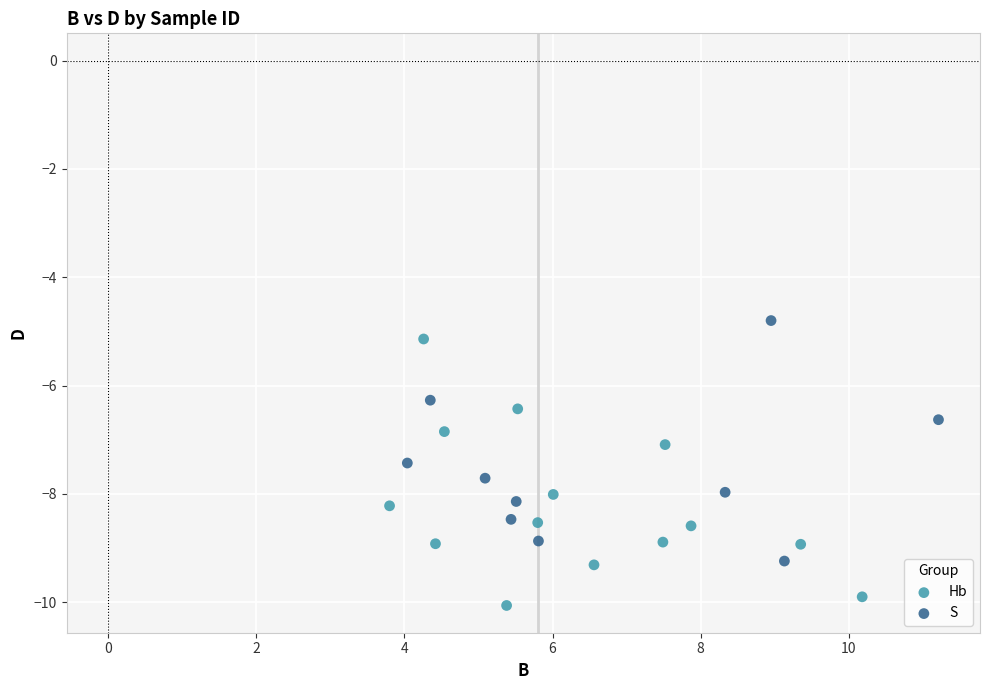

Which series has the widest spread of Y values?

Hb